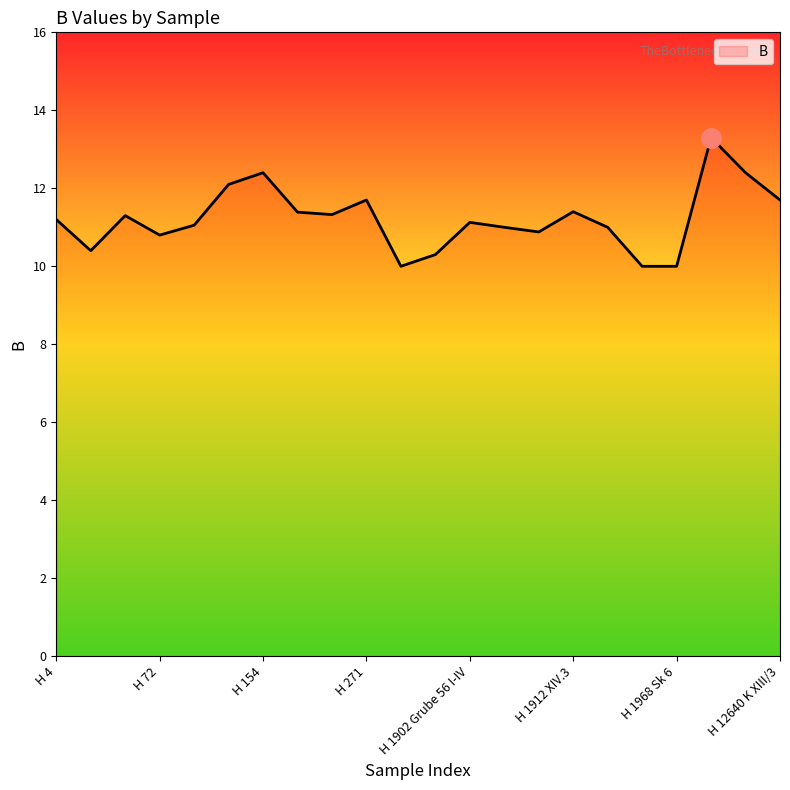

What is the minimum value shown in the chart?

10.0